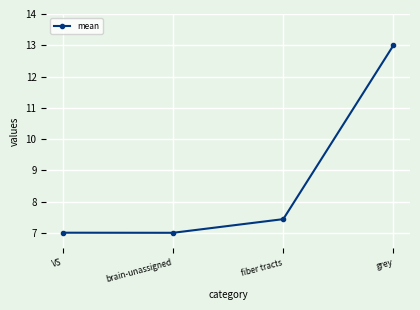

What is the greatest value displayed?

13.0